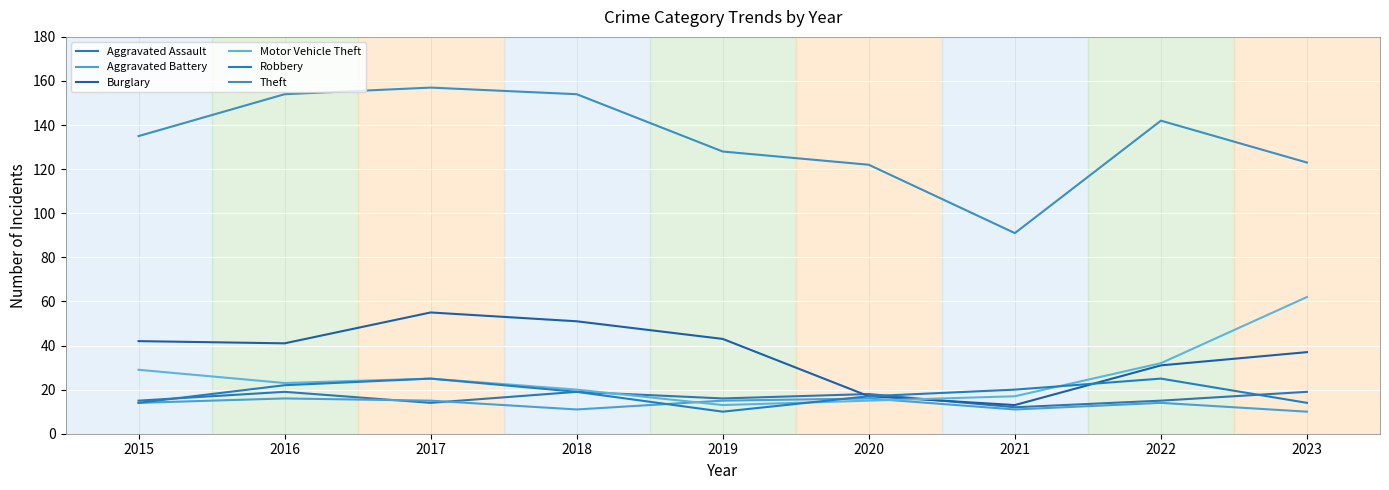

Between which two adjacent categories do Aggravated Assault and Motor Vehicle Theft first intersect?

2018 and 2019